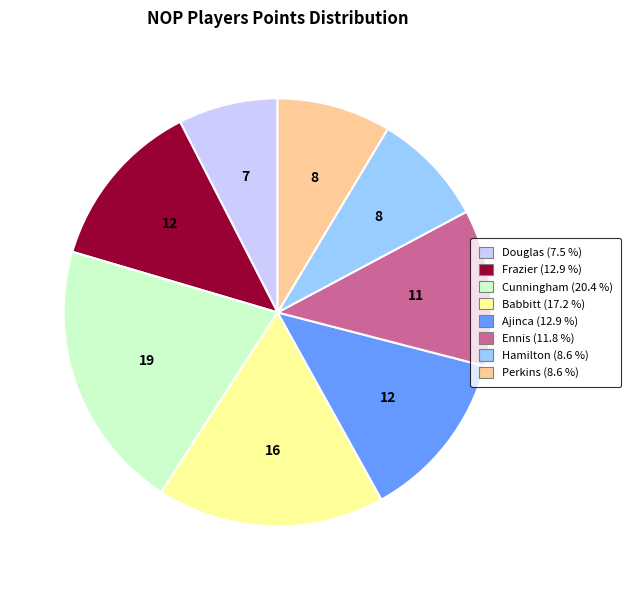

Is there any slice that represents more than half of the pie?

No